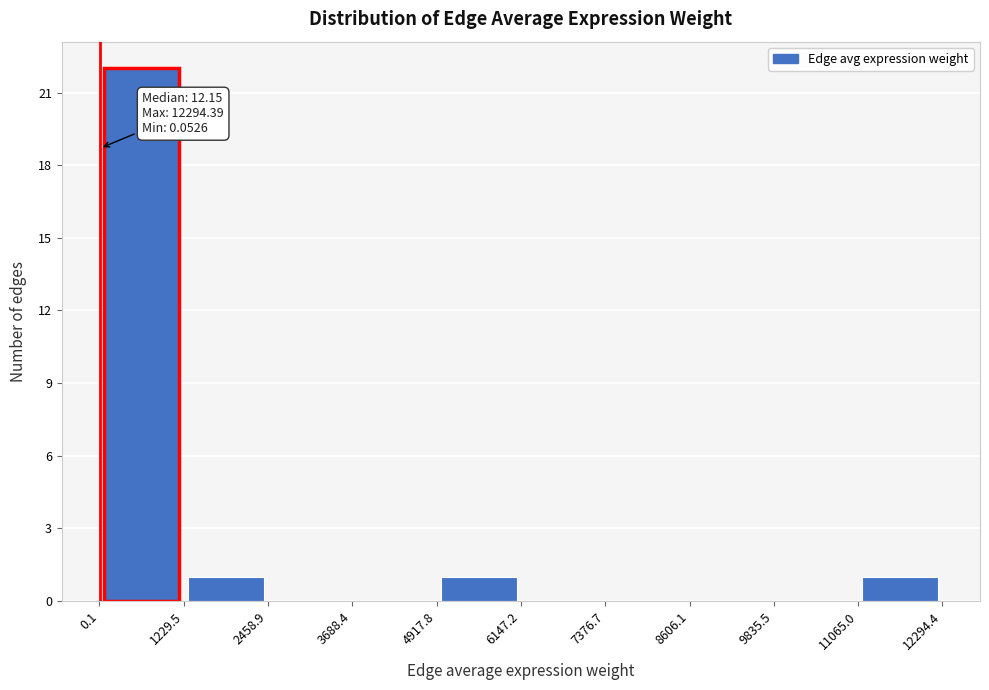

Which range on the x-axis has the tallest bar?

0.1 to 1229.5